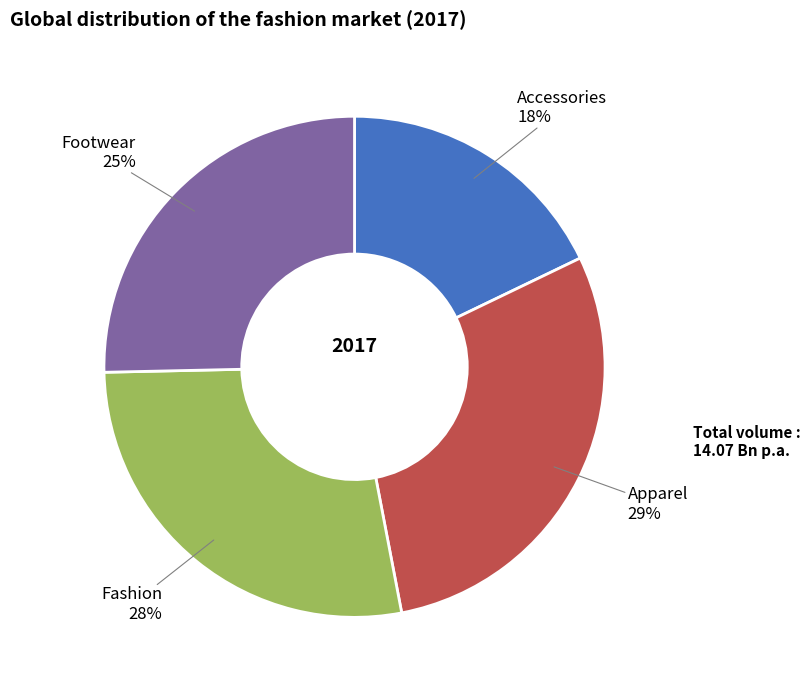

Do Footwear and Fashion together represent more than half of the pie?

Yes